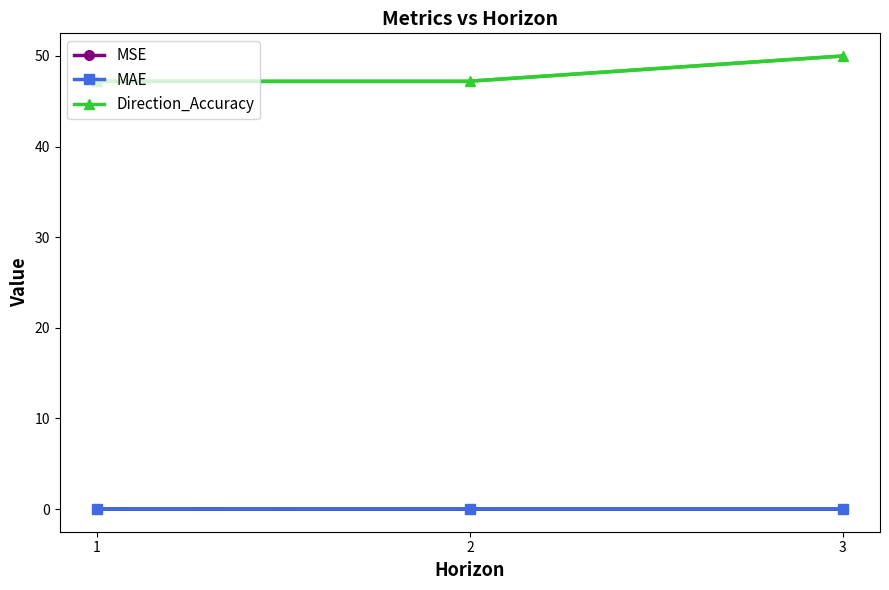

The MSE series shows 0.0 at 2. True or false?

True